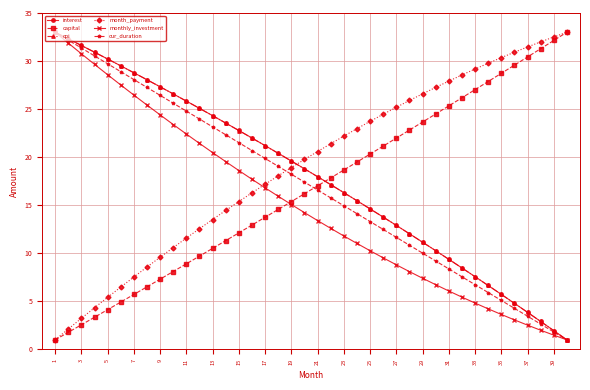

What is the value of the cpi point at the 29th from the left?

11.2